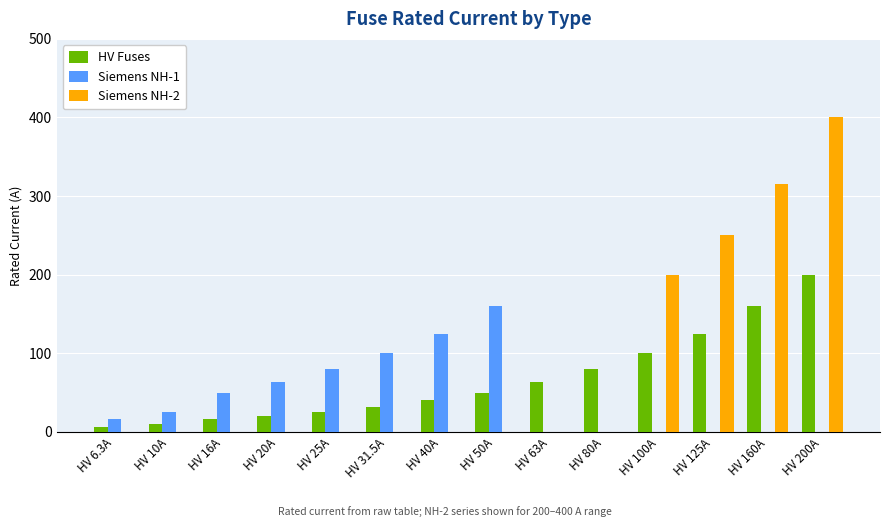

Where is Siemens NH-1 nearest to the value 80?

HV 25A